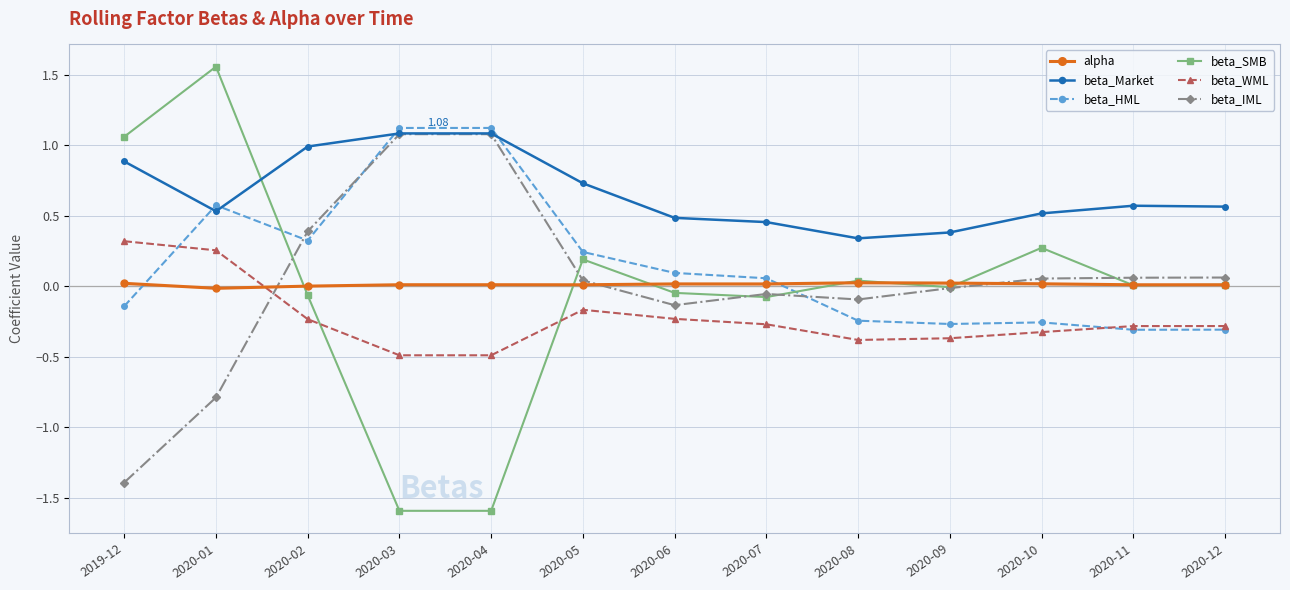

Where is the first local minimum for beta_IML?

2020-06